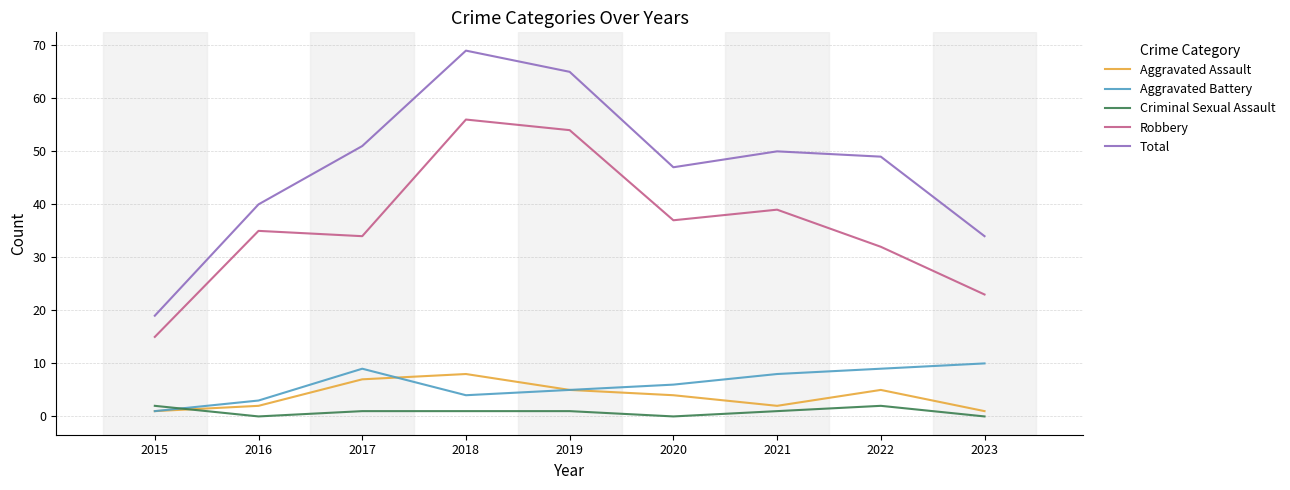

Where is the first local maximum for Aggravated Battery?

2017